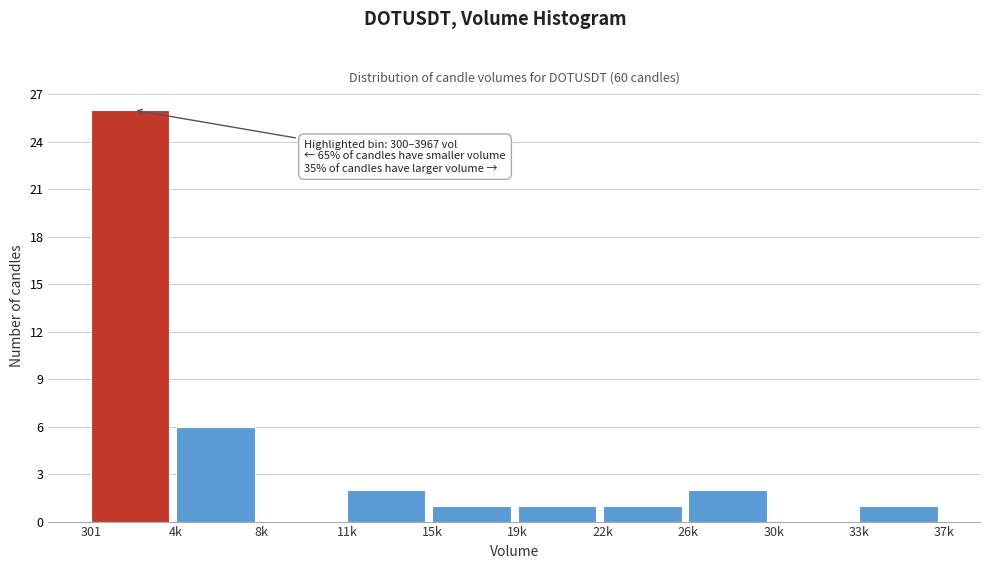

Reading right to left, extract all data points from this chart.

33k=1	30k=0	26k=2	22k=1	19k=1	15k=1	11k=2	8k=0	4k=6	301=26